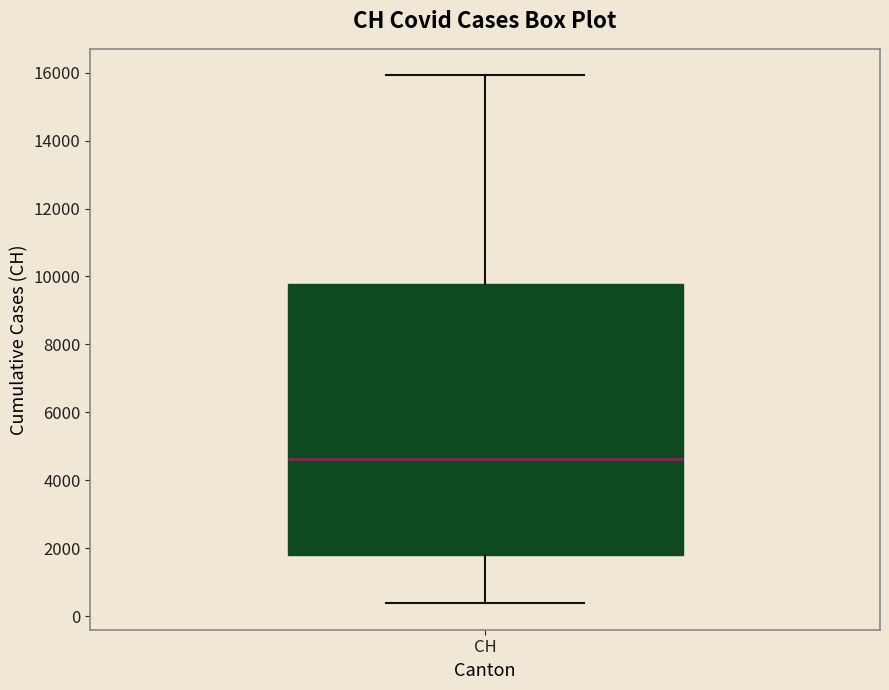

Read this box plot against the y-axis: the position of the median line, the range covered by the box, and the ends of both whiskers. The values are not printed on the chart, so give them approximately, as read against the axis.

median 4600, box 1800 to 9800, whiskers 400 to 16000